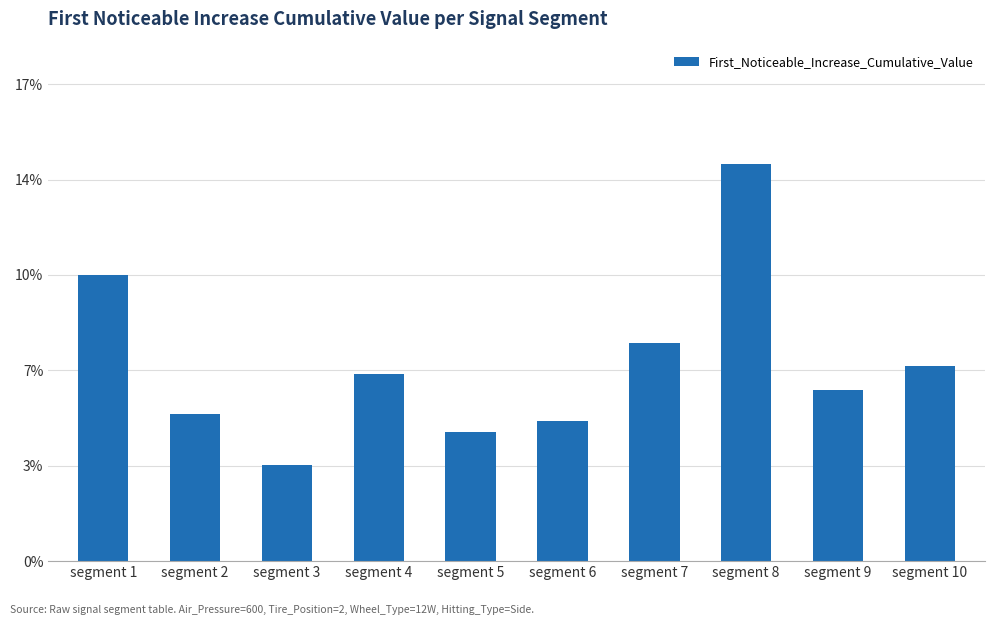

What value does the data have at segment 6?

0.1